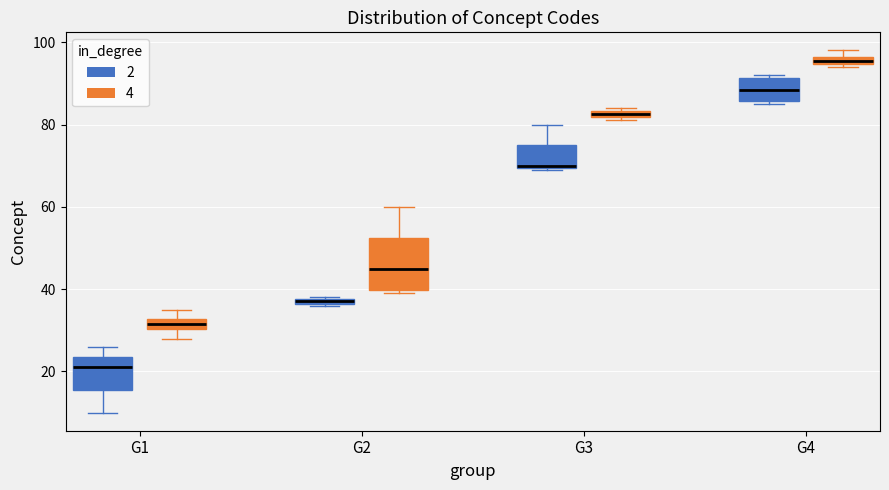

Which box's median line is the highest?

G4 (4)